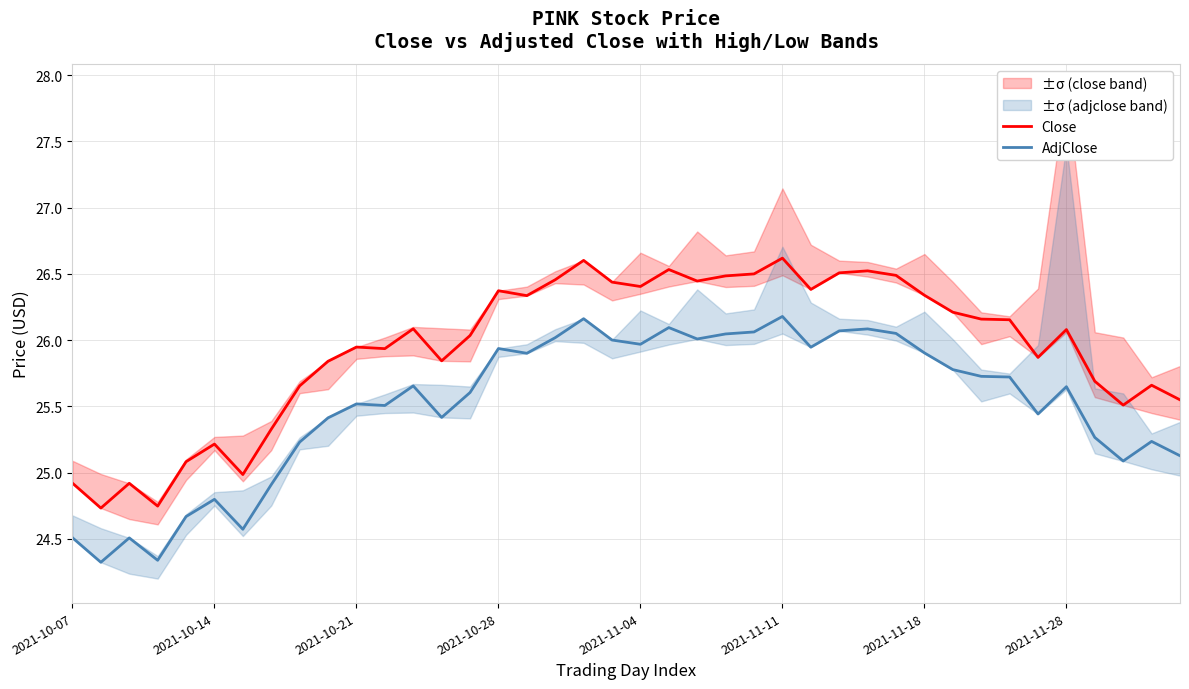

True or false: Close and AdjClose cross at least once.

False